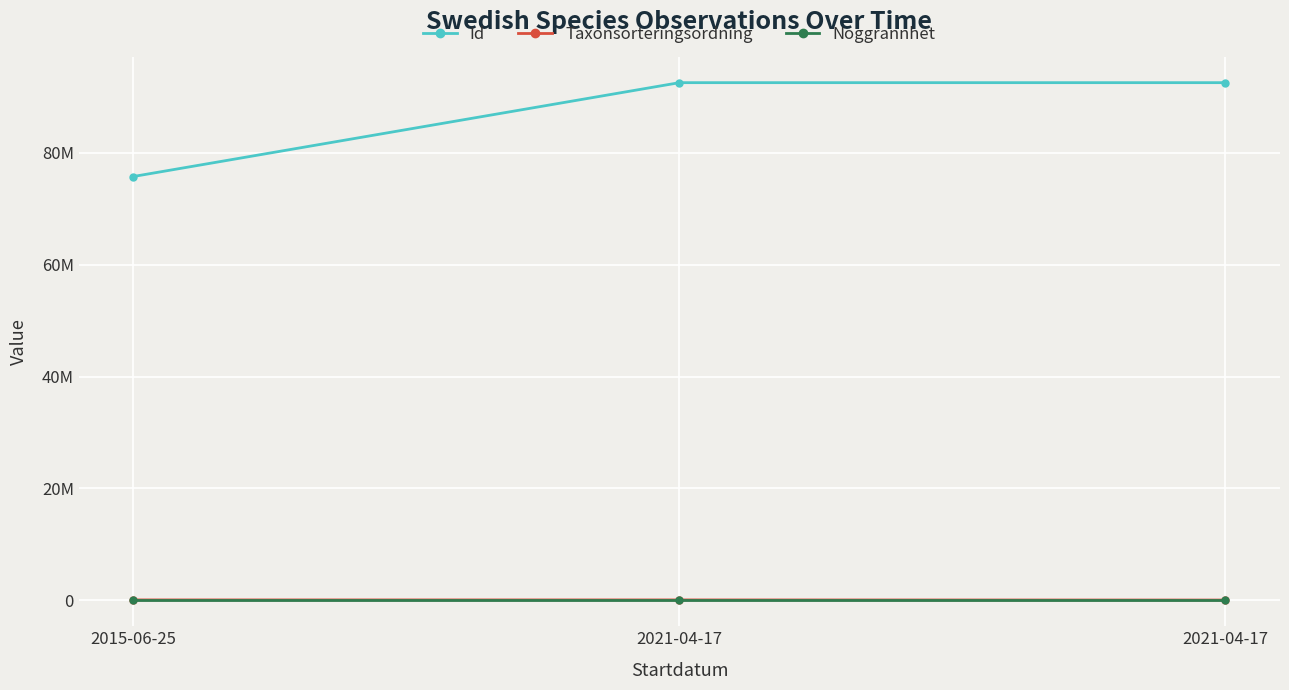

Does the chart have visible grid lines?

Yes